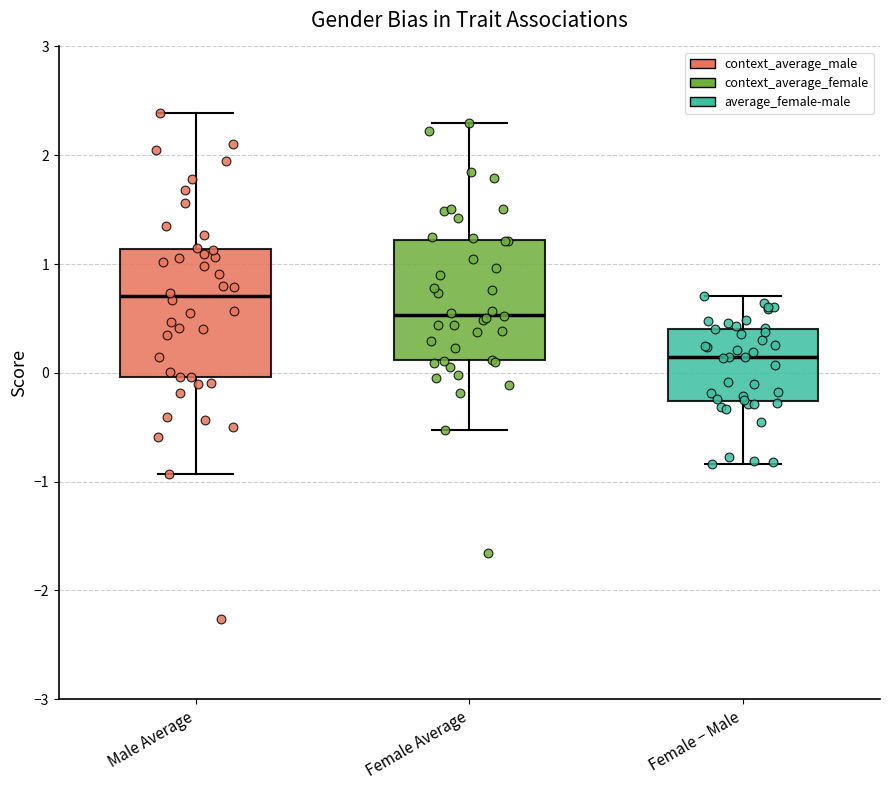

Where does the median line of the box for Male Average sit on the y-axis? The values are not printed on the chart, so give them approximately, as read against the axis.

0.7